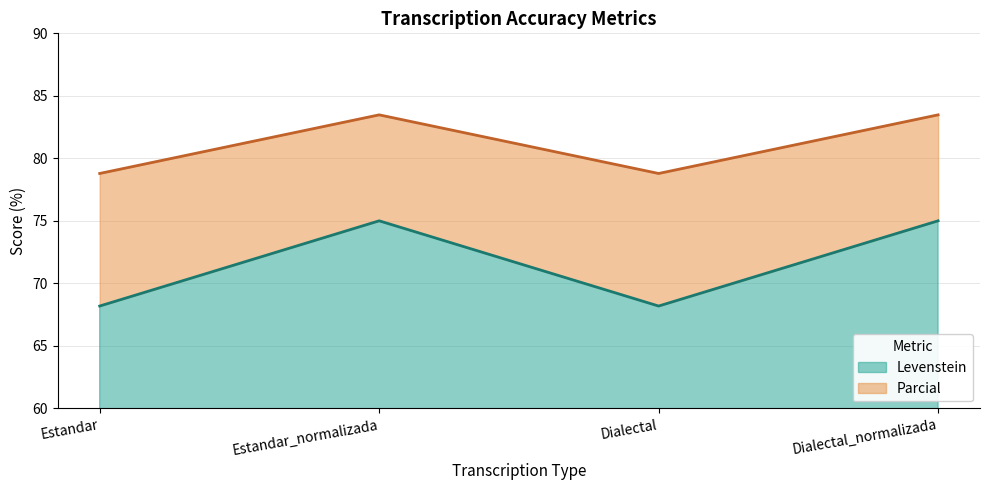

Between Estandar_normalizada and Dialectal, which series saw the biggest shift?

Levenstein